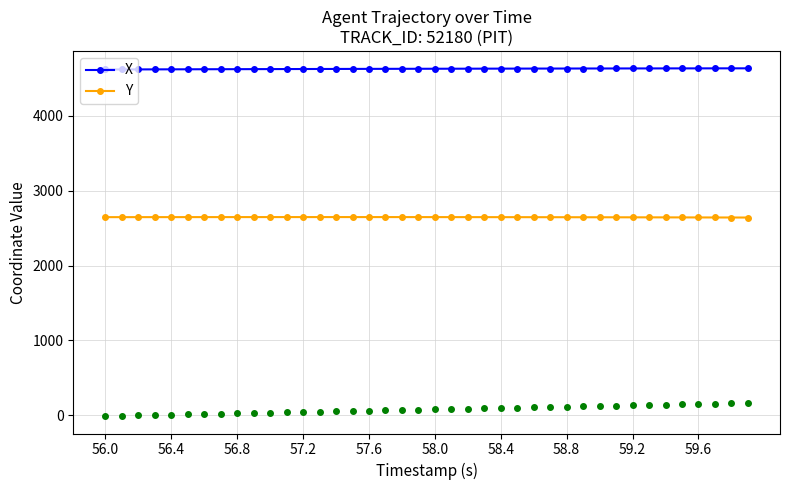

What is the highest value of the X series?

4631.6